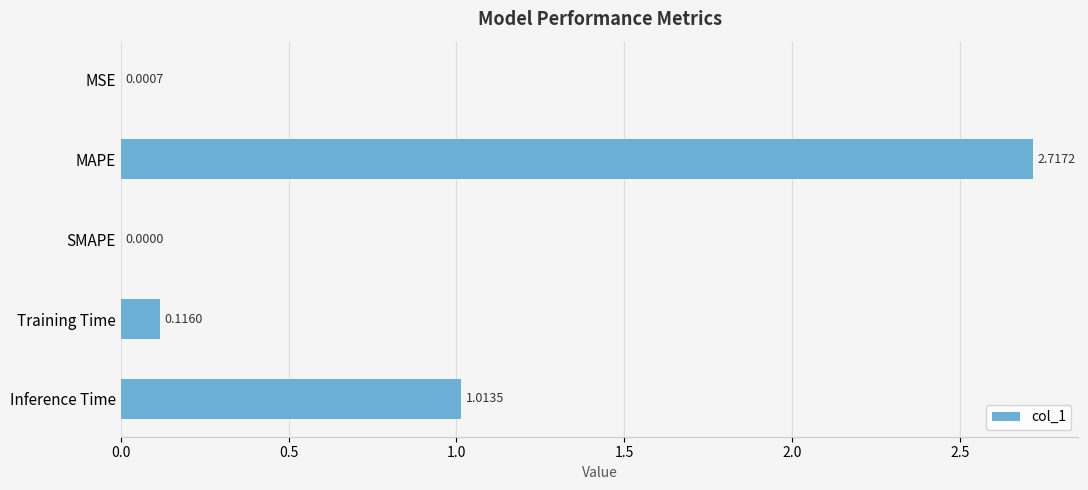

Which category has the highest value across all series?

MAPE